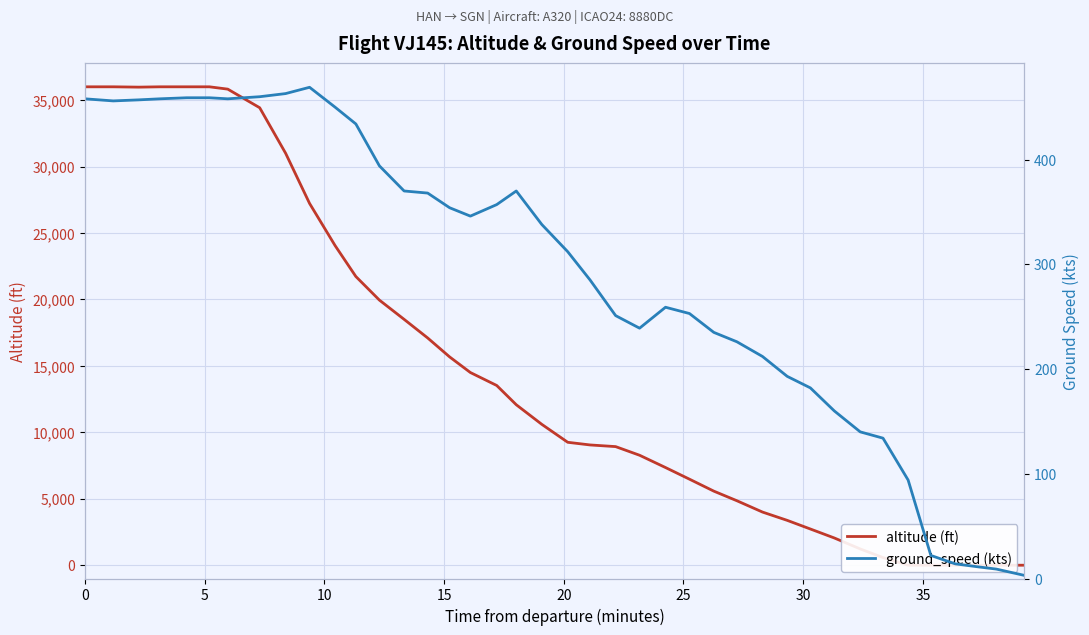

The ground_speed (kts) series shows 85 at 33. True or false?

False